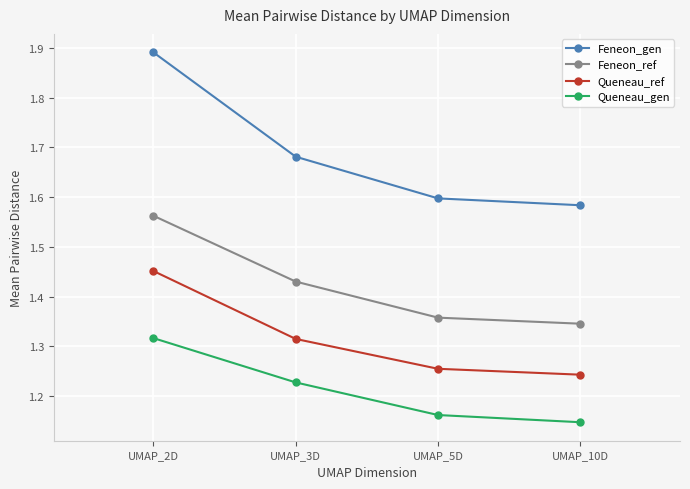

At UMAP_2D, list the series in order from largest to smallest.

Feneon_gen, Feneon_ref, Queneau_ref, Queneau_gen